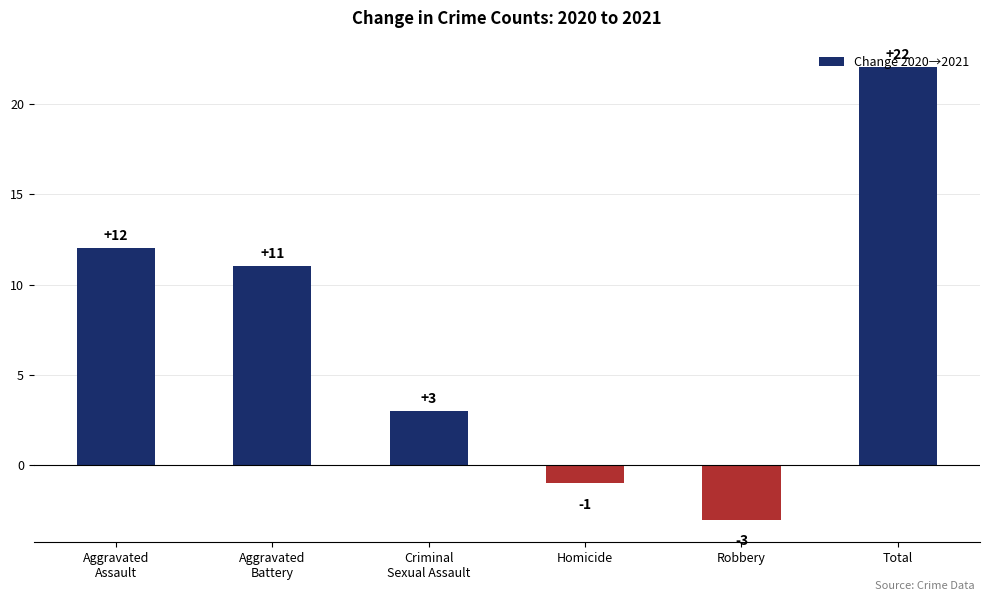

True or false: the data shows 1 at Criminal
Sexual Assault.

False